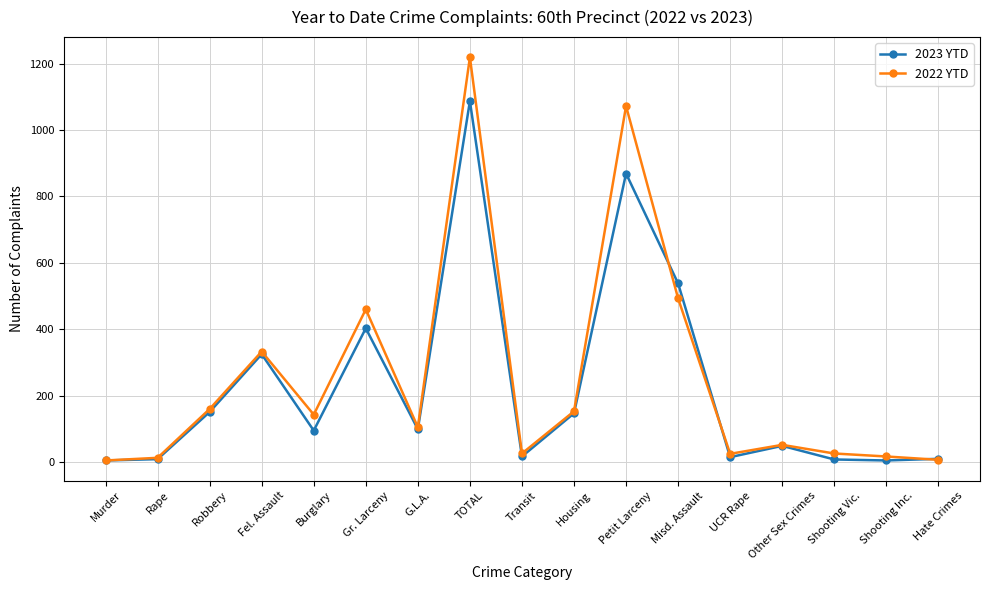

What is the label of the 14th point from the left?

Other Sex Crimes